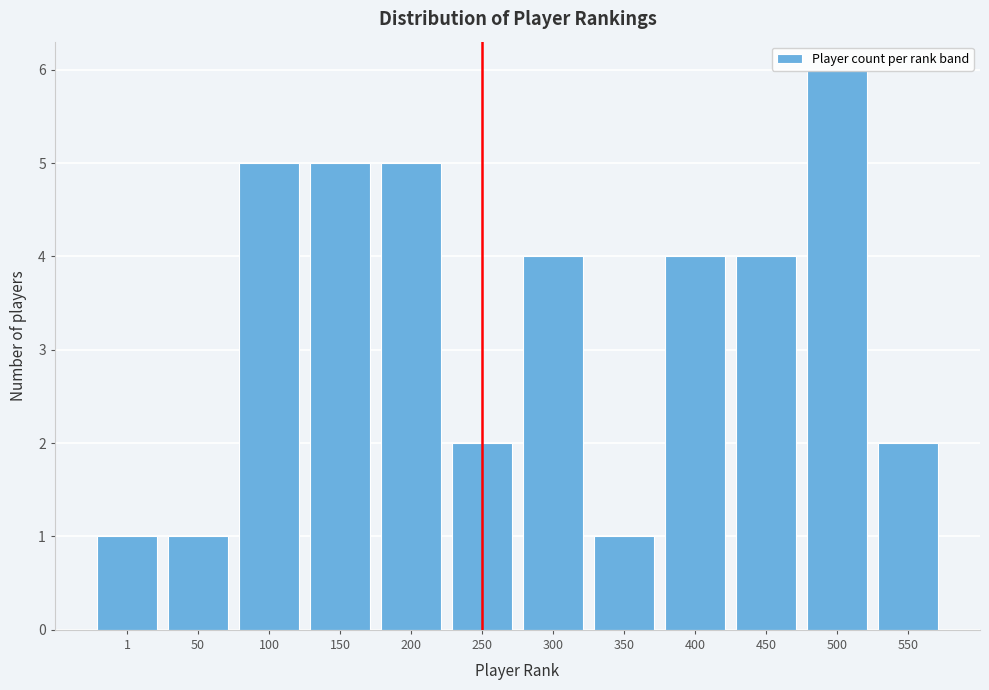

Which label corresponds to the largest value in the chart?

500